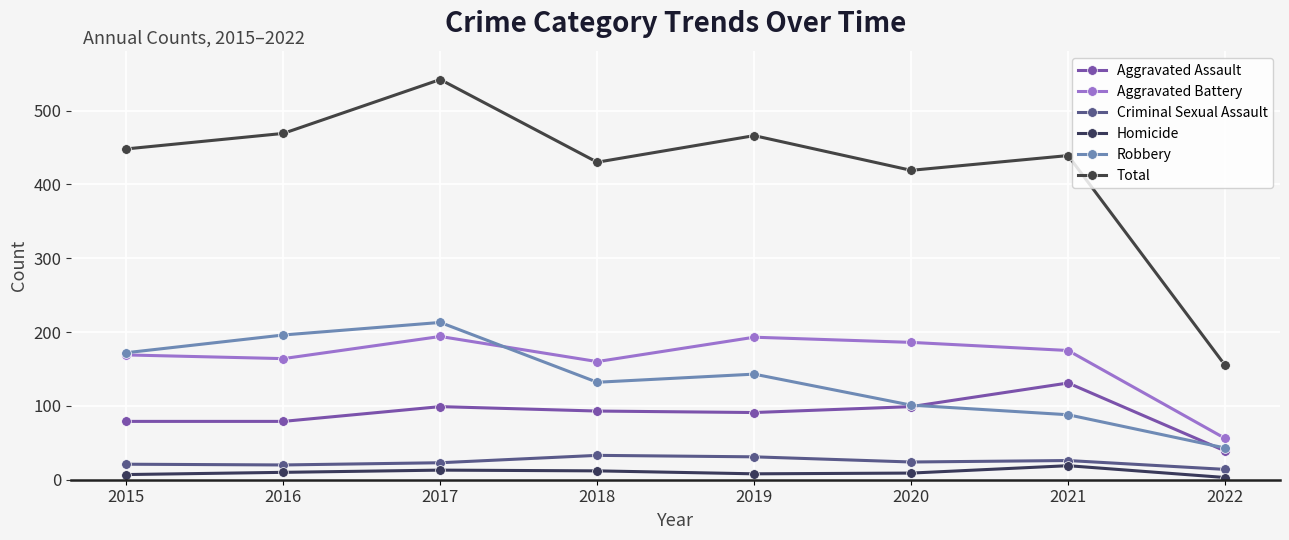

Which series changed the most between 2015 and 2019?

Robbery